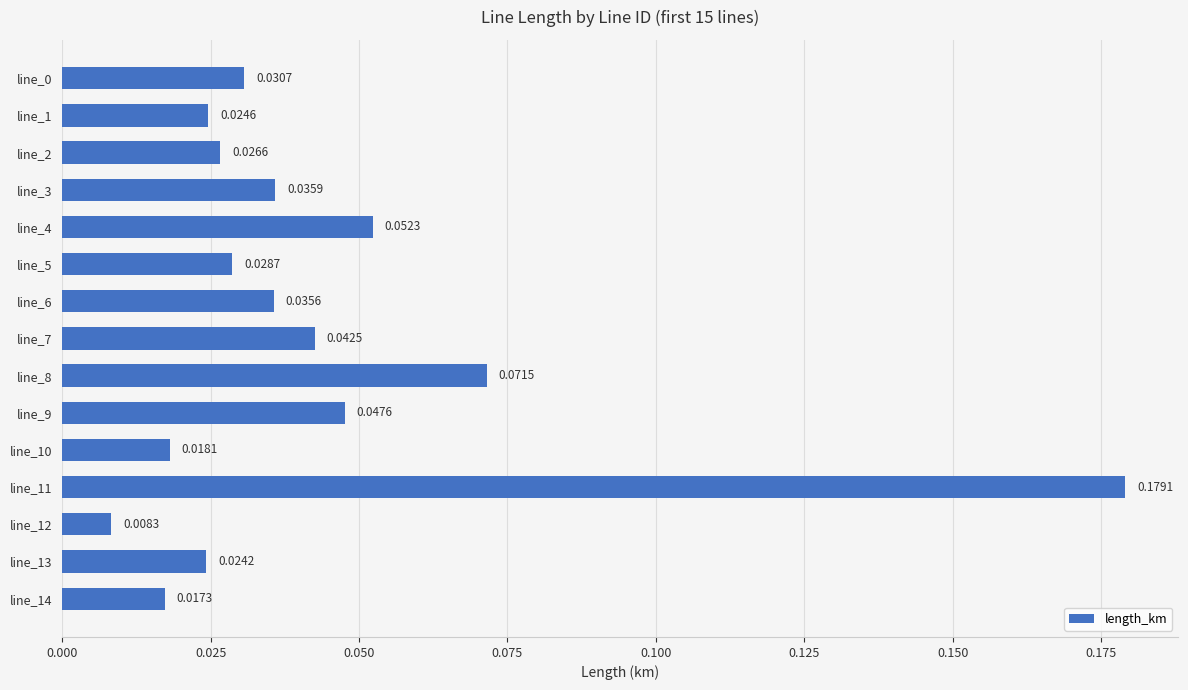

How many bars are there in total?

15